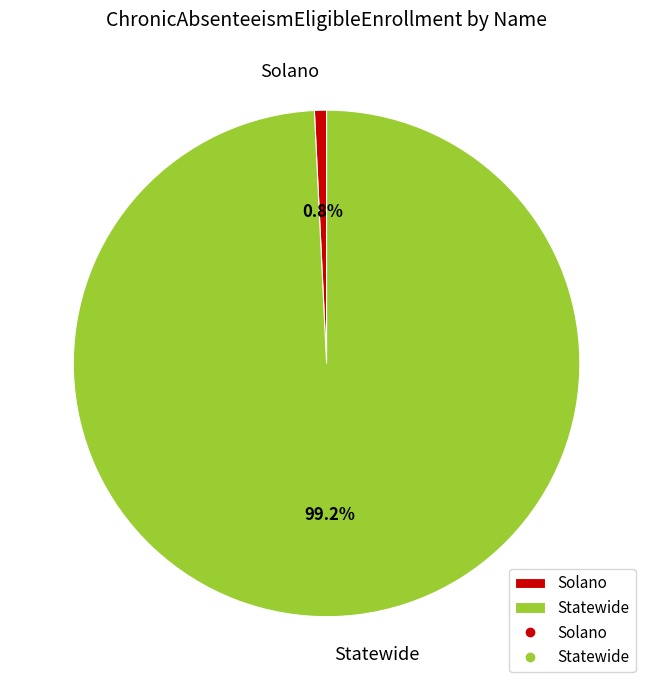

To the nearest percent, what is the difference between the Statewide and Solano slice percentages?

98%